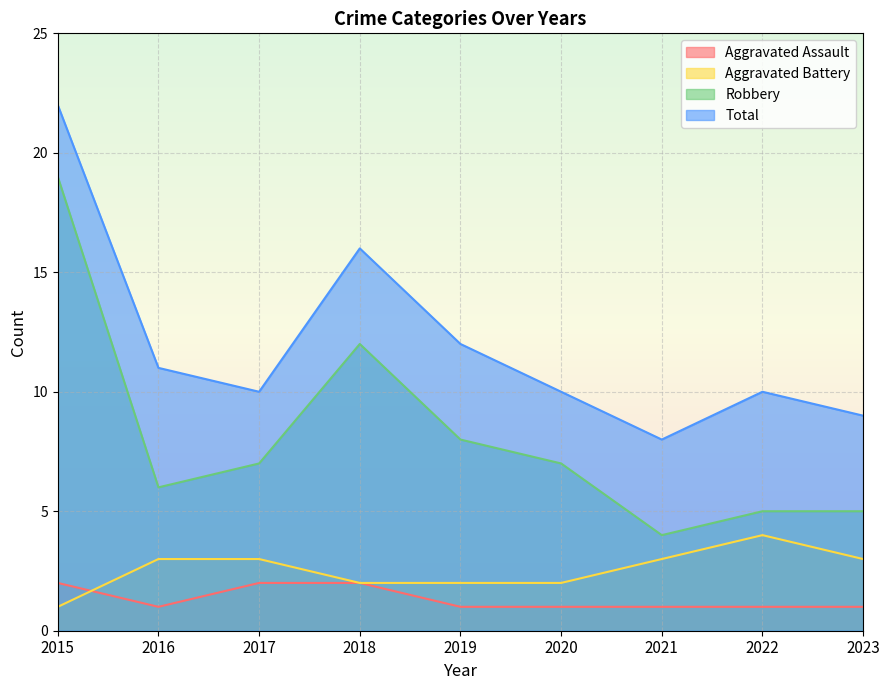

At which category does Total reach its first local valley?

2017